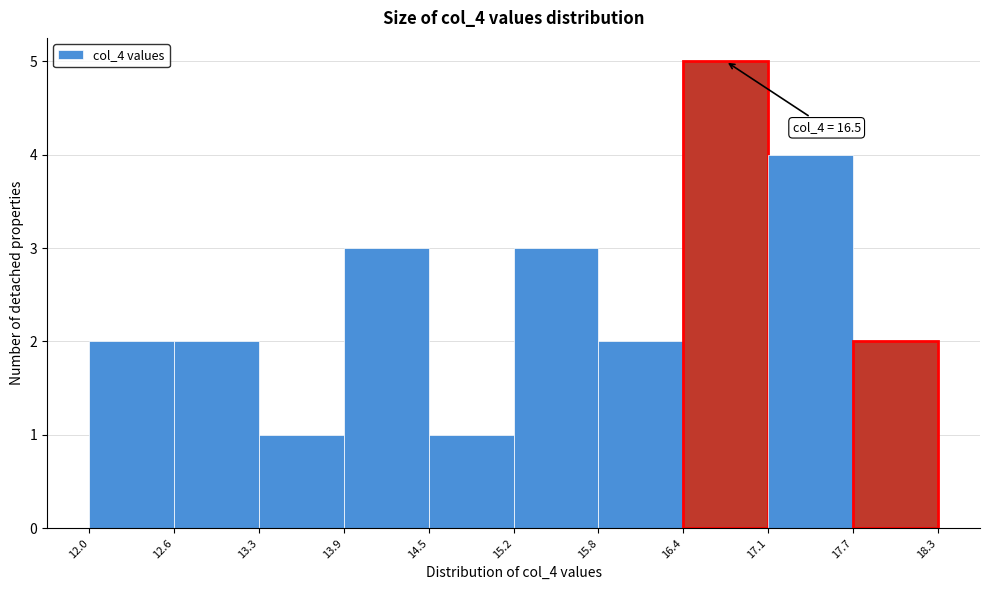

Over which range of the x-axis is the bar tallest?

16.4 to 17.1